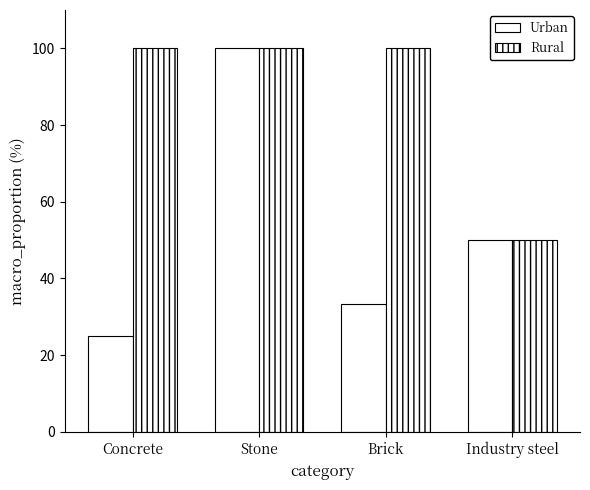

What is the difference between the Urban values at Concrete and Stone?

75.0